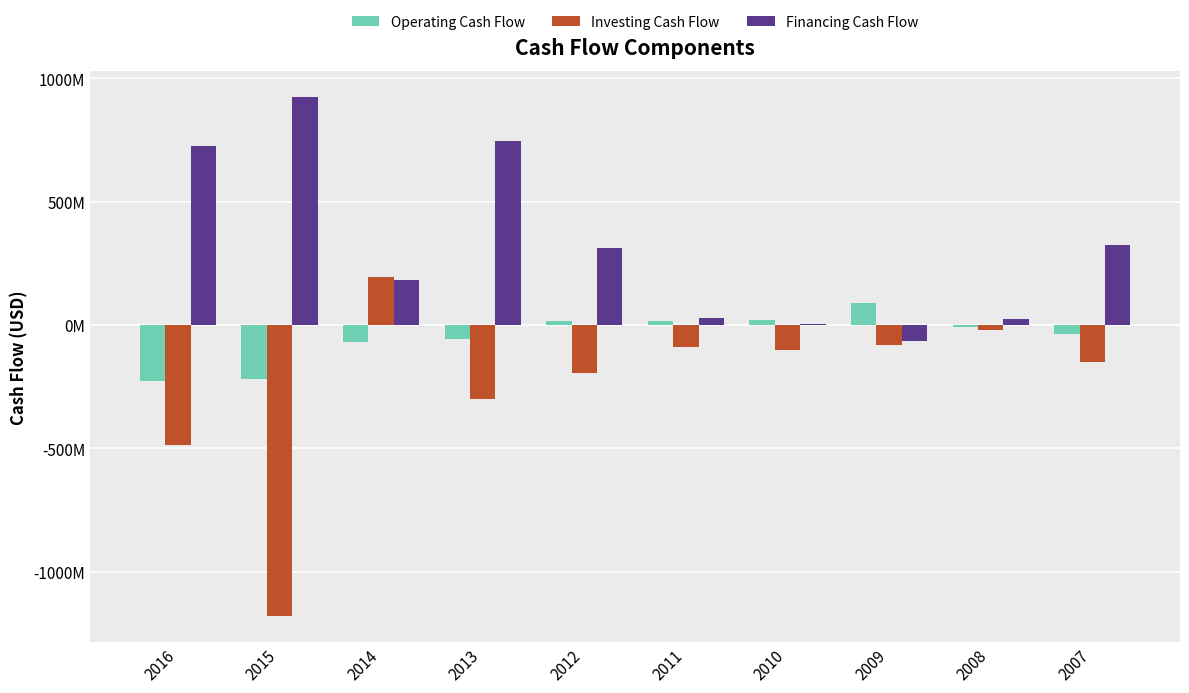

Are the bars horizontal?

No